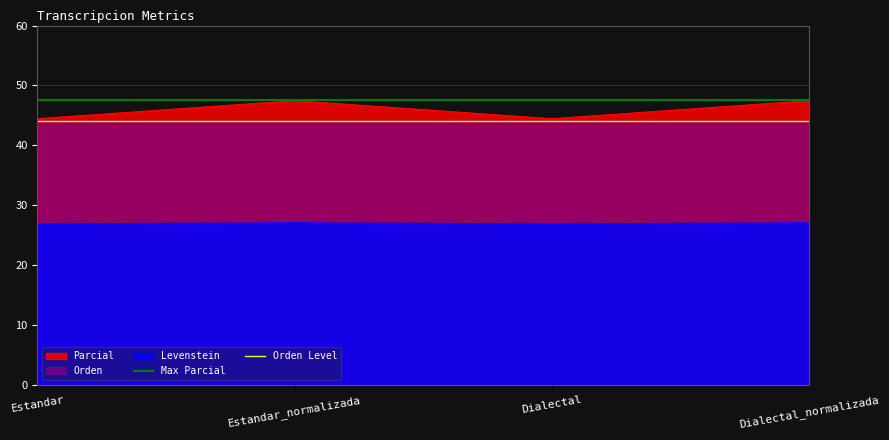

What is the minimum value for Orden Level?

44.1